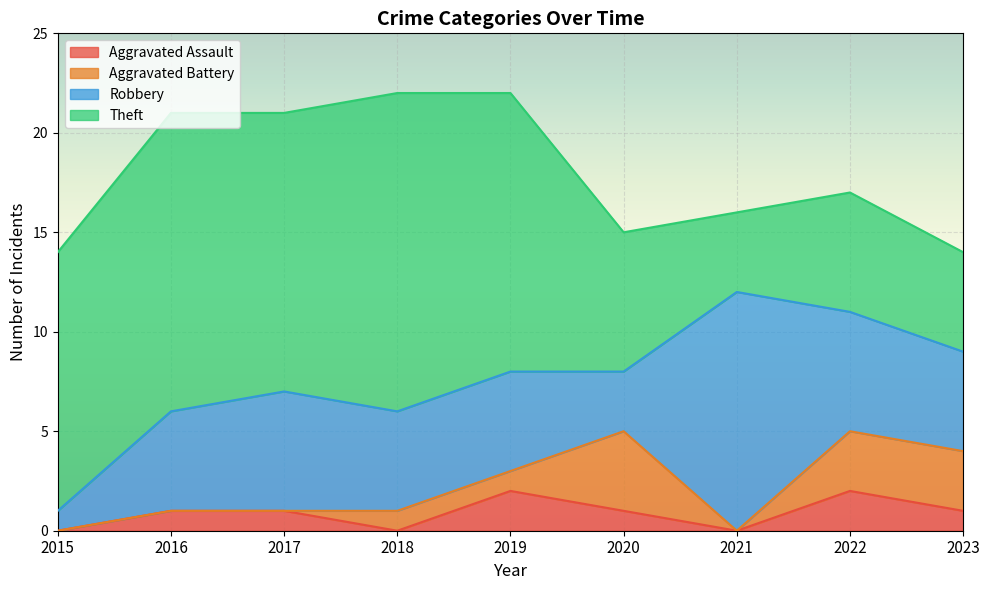

True or false: Aggravated Assault and Theft cross at least once.

False